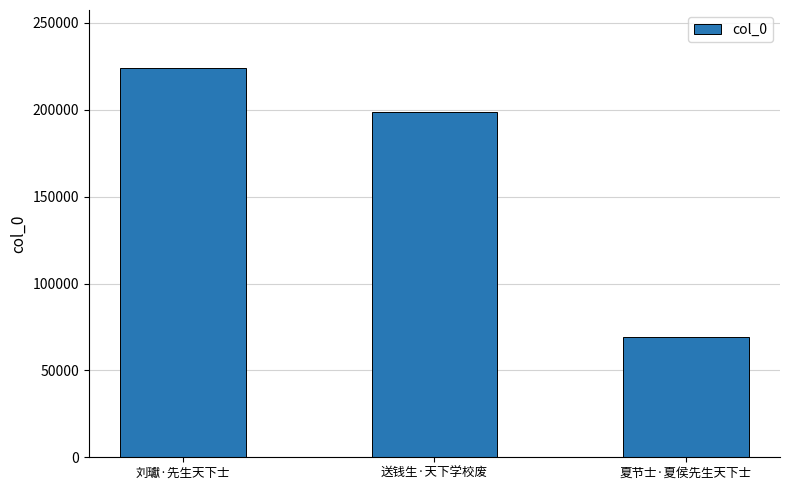

At which label is the value closest to 146496?

送钱生·天下学校废